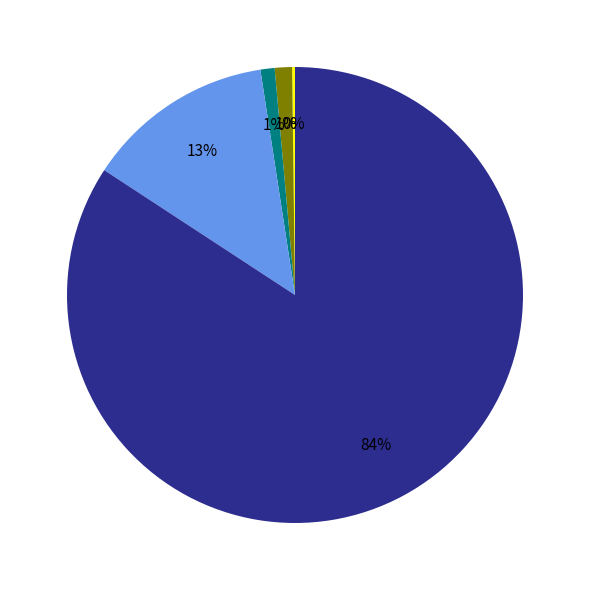

To the nearest percent, what is the average slice percentage?

20%